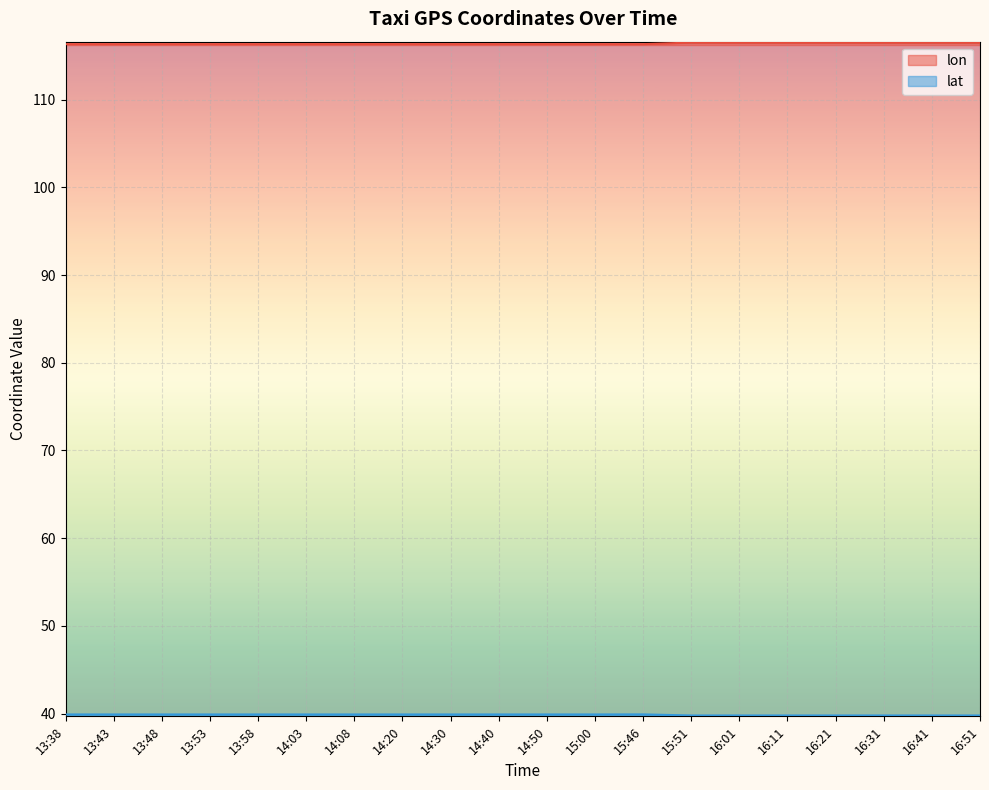

Reading left to right, transcribe all the data shown in this chart.

lon: 116.3	116.3	116.3	116.3	116.3	116.3	116.3	116.3	116.3	116.3	116.3	116.3	116.3	116.5	116.5	116.5	116.5	116.5	116.5	116.5
lat: 39.9	39.9	39.9	39.9	39.9	39.9	39.9	39.9	39.9	39.9	39.9	39.9	39.9	39.8	39.8	39.8	39.8	39.8	39.8	39.8